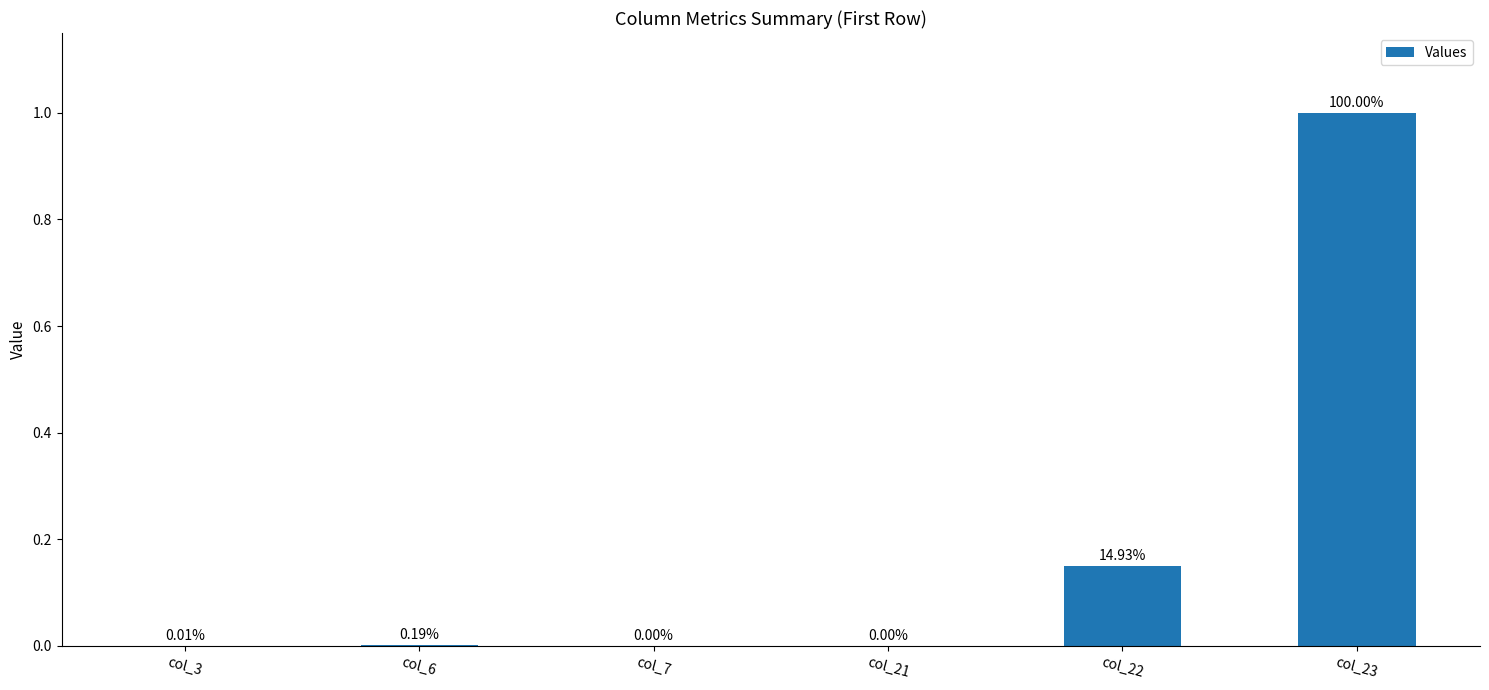

Are the bars horizontal?

No